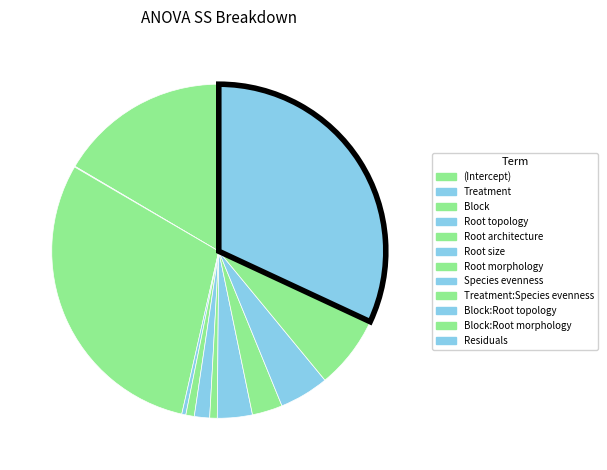

To the nearest percent, what is the difference between the largest and smallest slice percentages?

32%